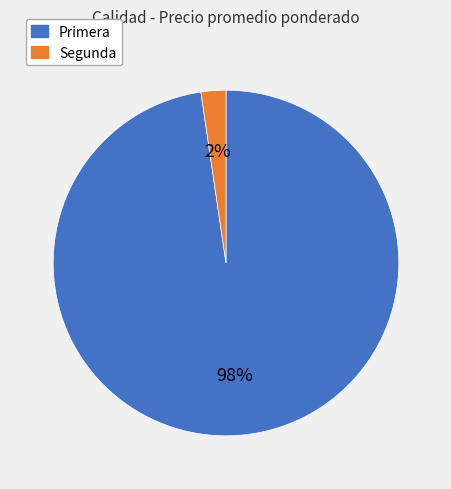

Do Segunda and Primera together represent more than half of the pie?

Yes